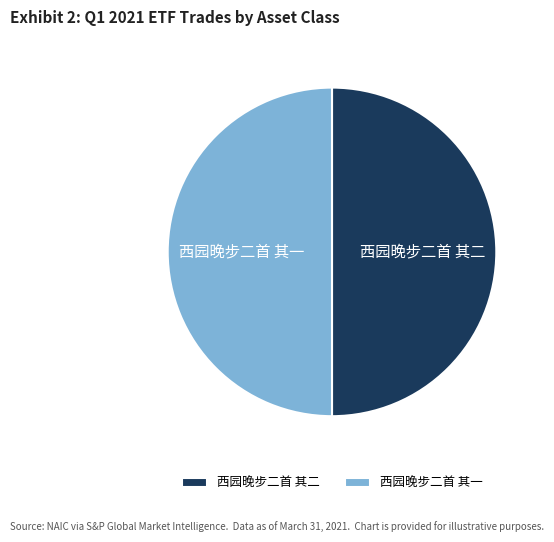

What is the ratio of the value at 西园晚步二首 其二 to the value at 西园晚步二首 其一?

1.0